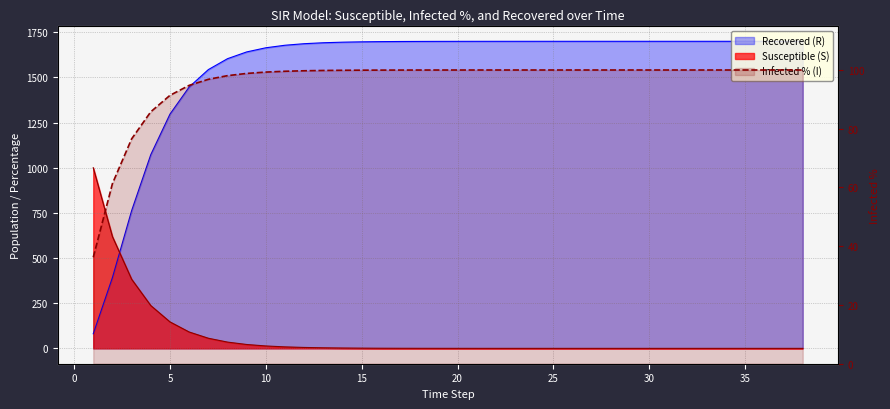

Which series has the widest spread of values?

Recovered (R)